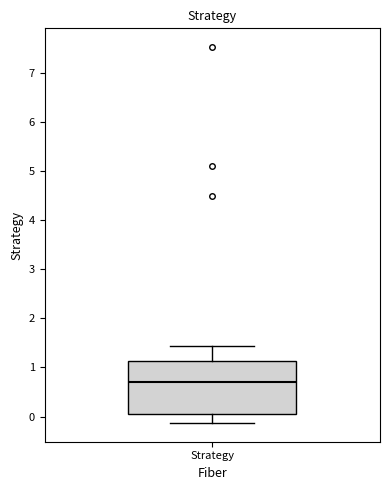

Where does the upper whisker of the box for Strategy end on the y-axis? The values are not printed on the chart, so give them approximately, as read against the axis.

1.4